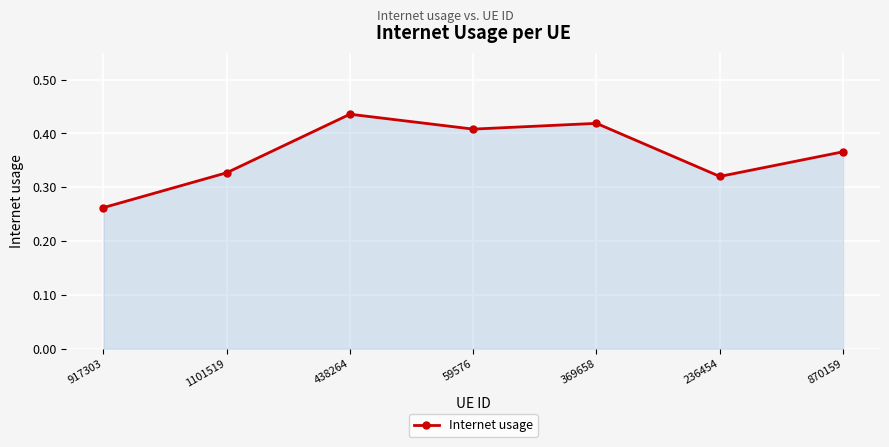

Does the chart display data point markers on the line(s)?

Yes